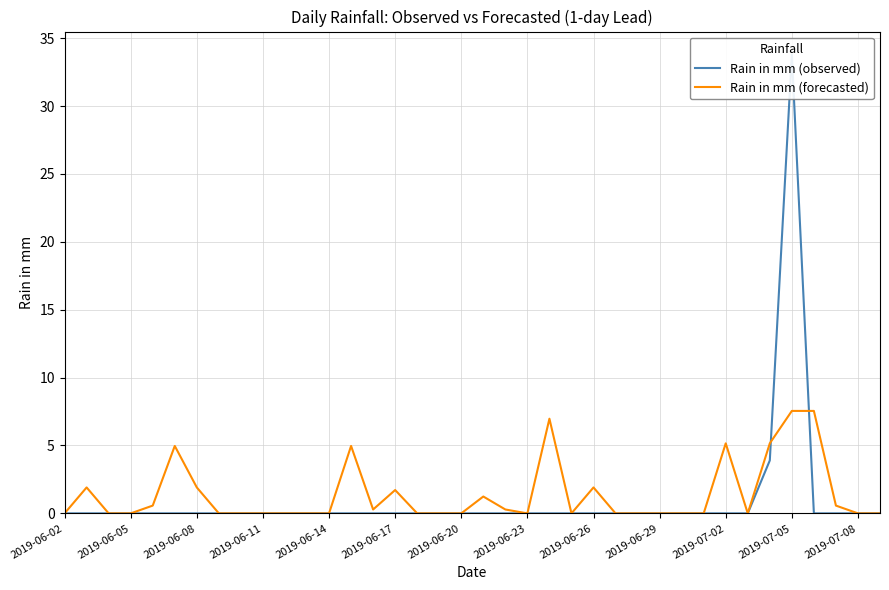

The Rain in mm (forecasted) series shows 1.9 at 2019-06-26. True or false?

True